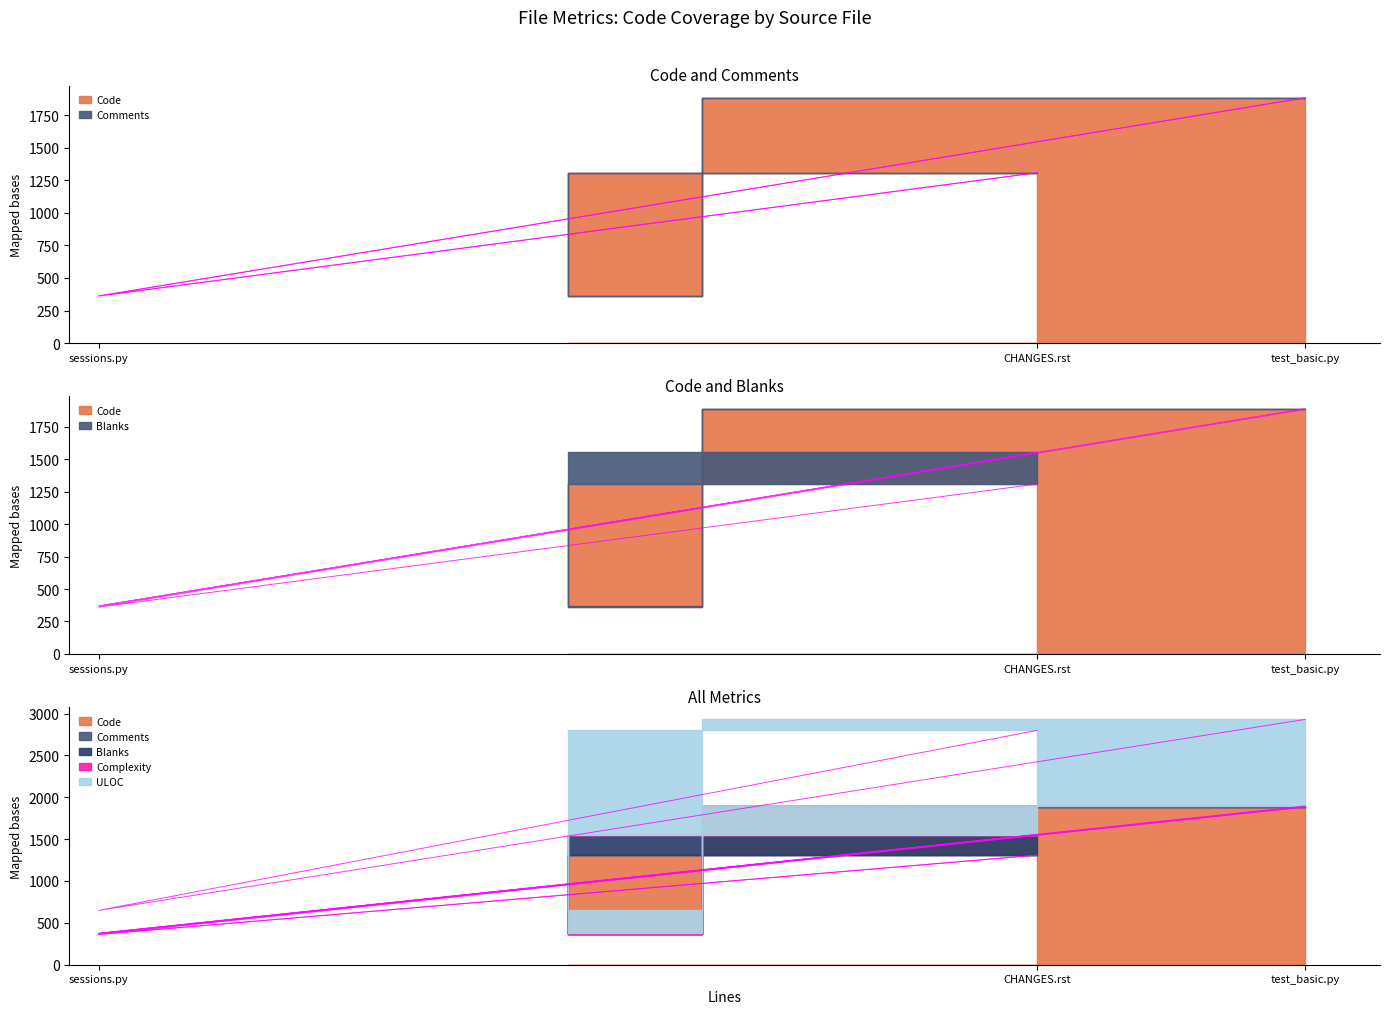

What is the difference between the highest and lowest values at sessions.py?

359